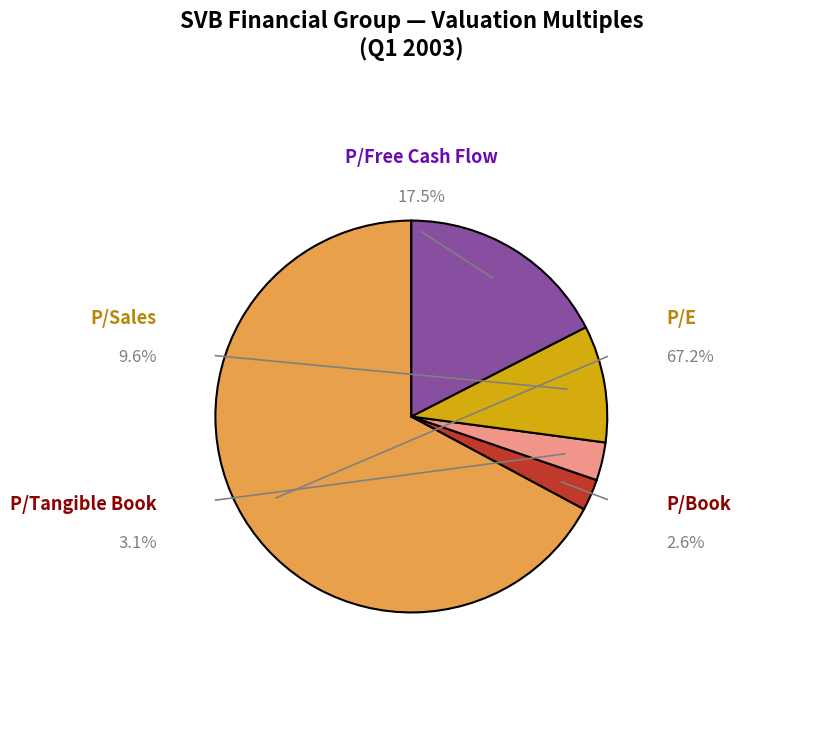

To the nearest percent, what is the difference between the largest and smallest slice percentages?

65%